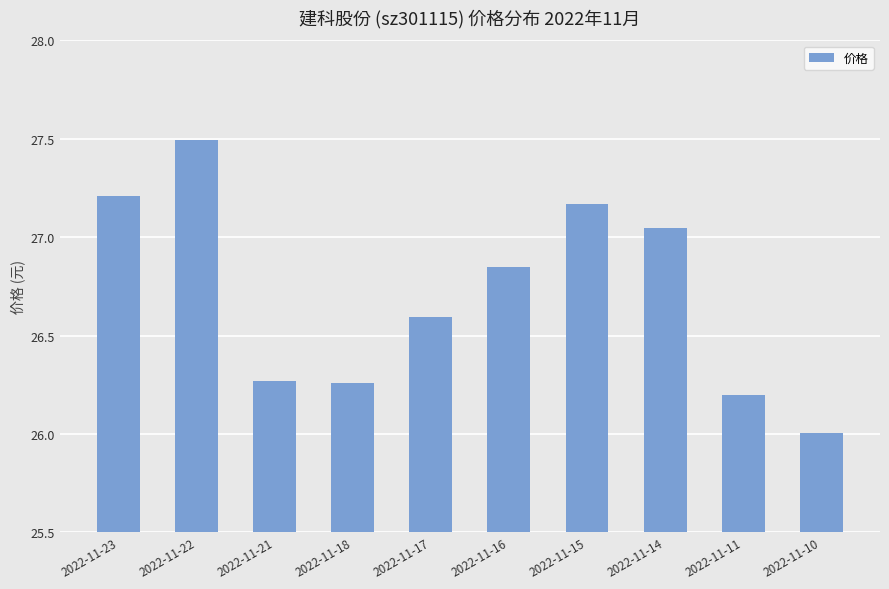

Is it true that the value at 2022-11-14 is 41.9?

False